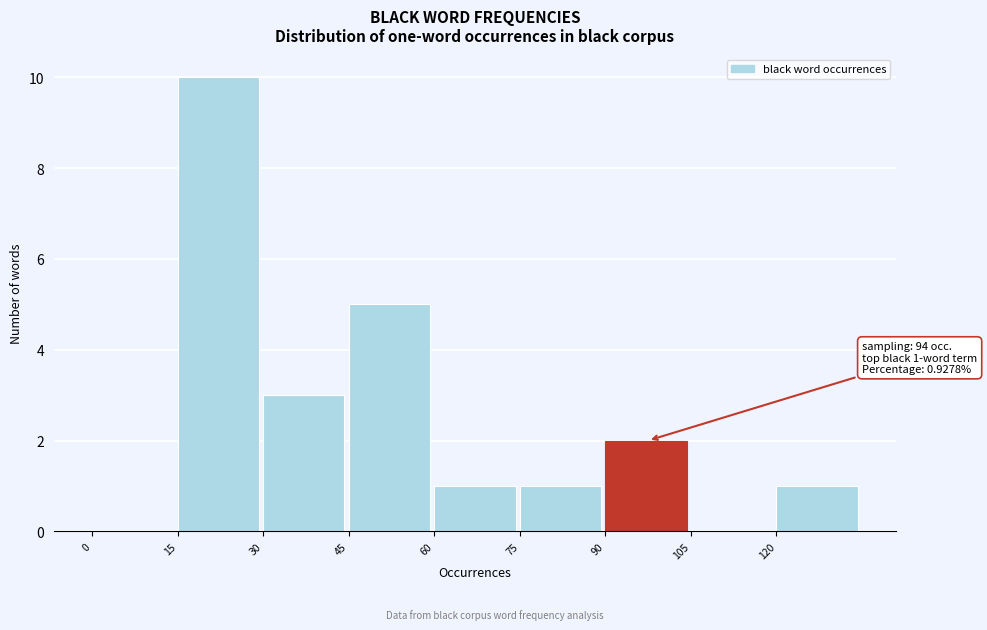

Over which range of the x-axis is the bar tallest?

15 to 30